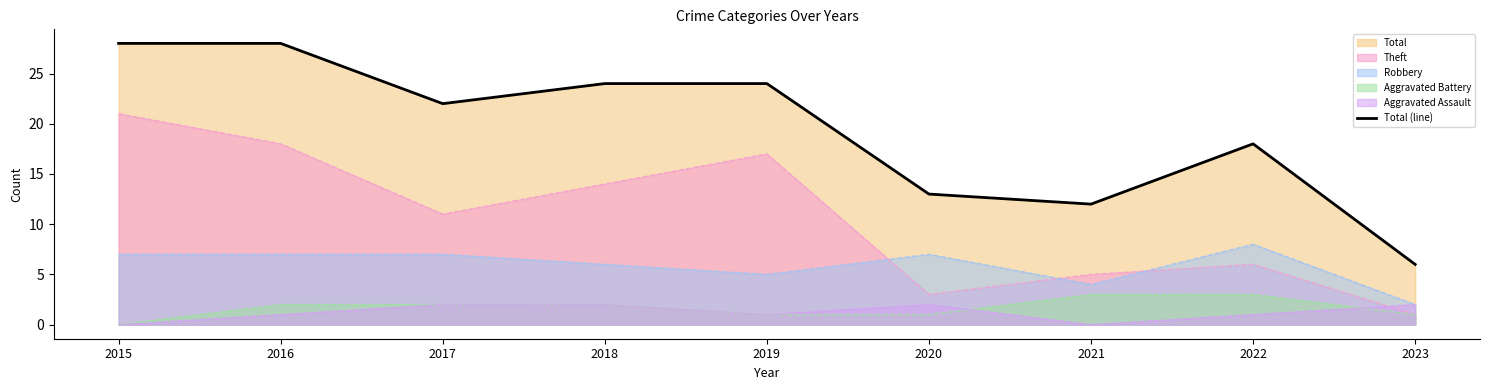

Reading left to right, what are all the values shown in this chart?

2015=28	2016=28	2017=22	2018=24	2019=24	2020=13	2021=12	2022=18	2023=6